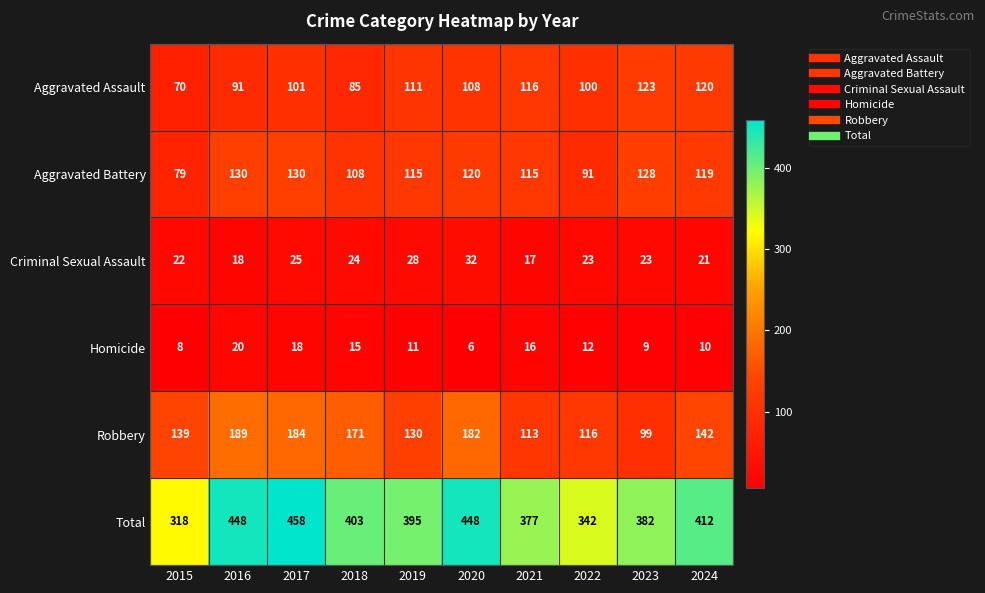

What is the spread (max minus min) of values at 2020?

442